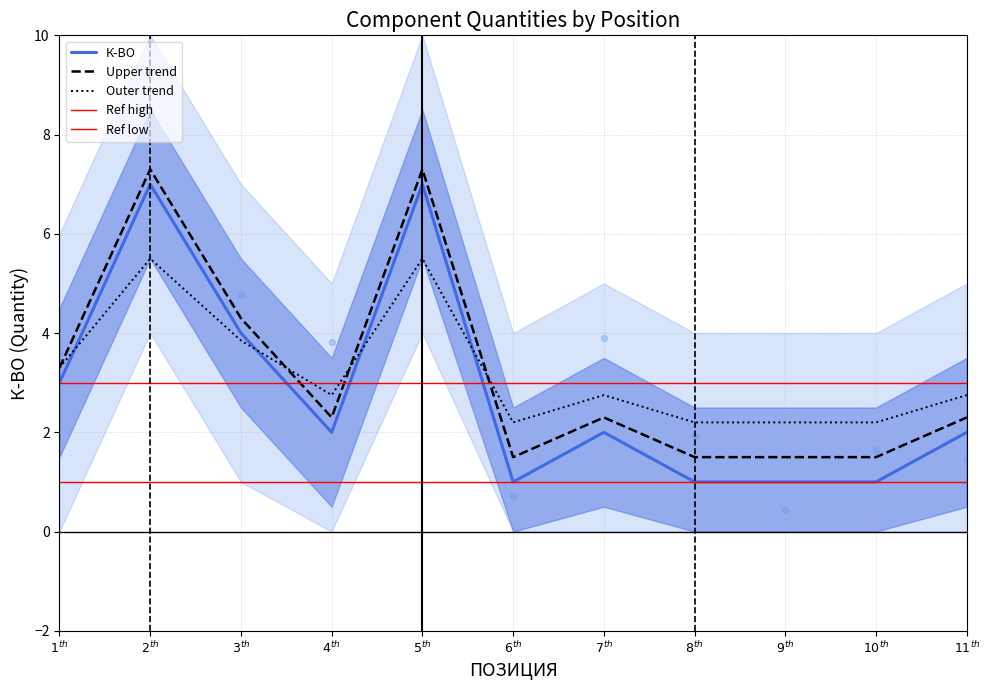

Which series reaches the maximum Y coordinate?

Upper trend